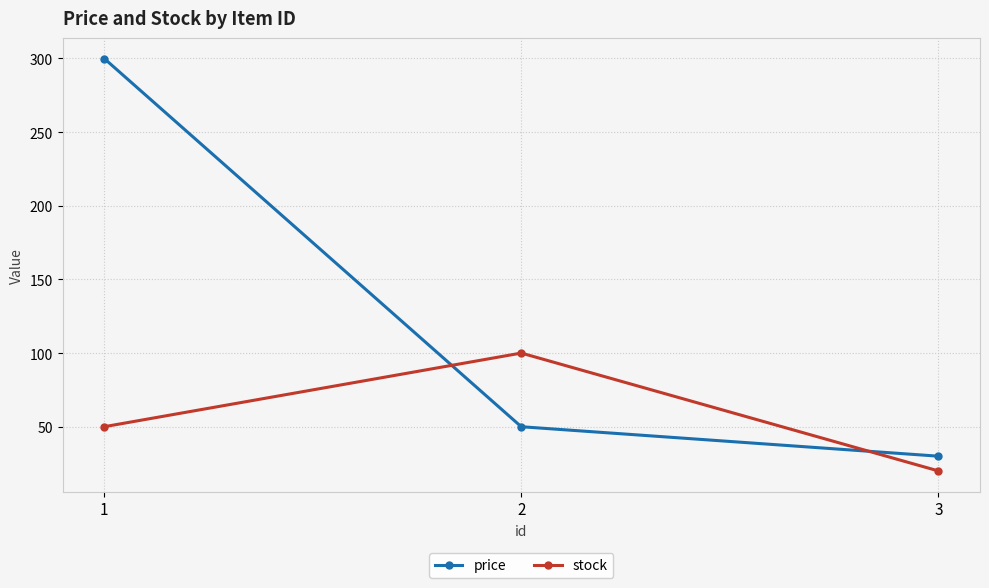

At how many categories does at least one series exceed 265?

1